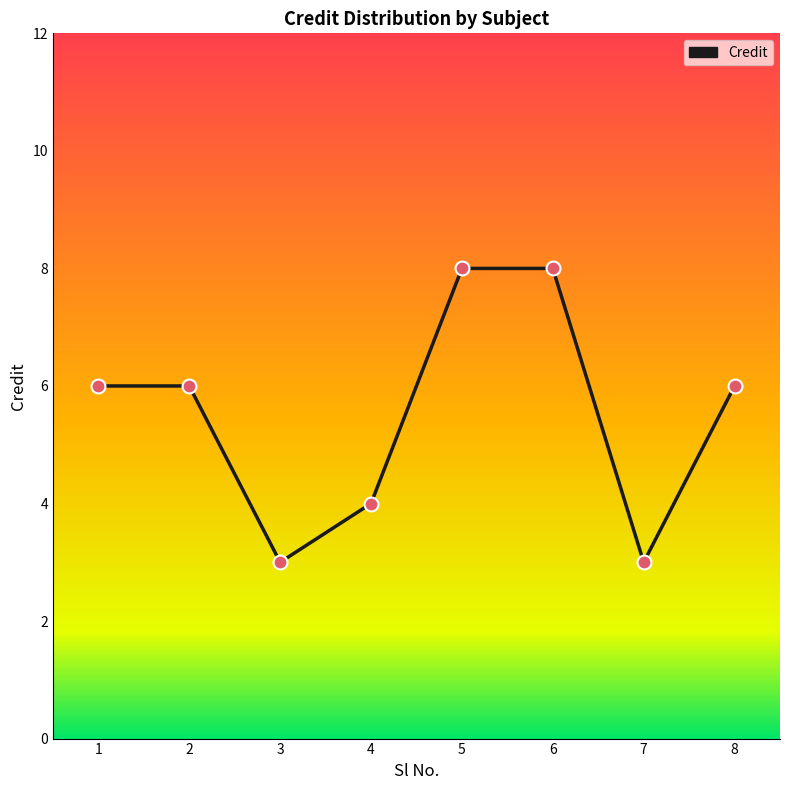

What is the change in value from 3 to 6?

+5